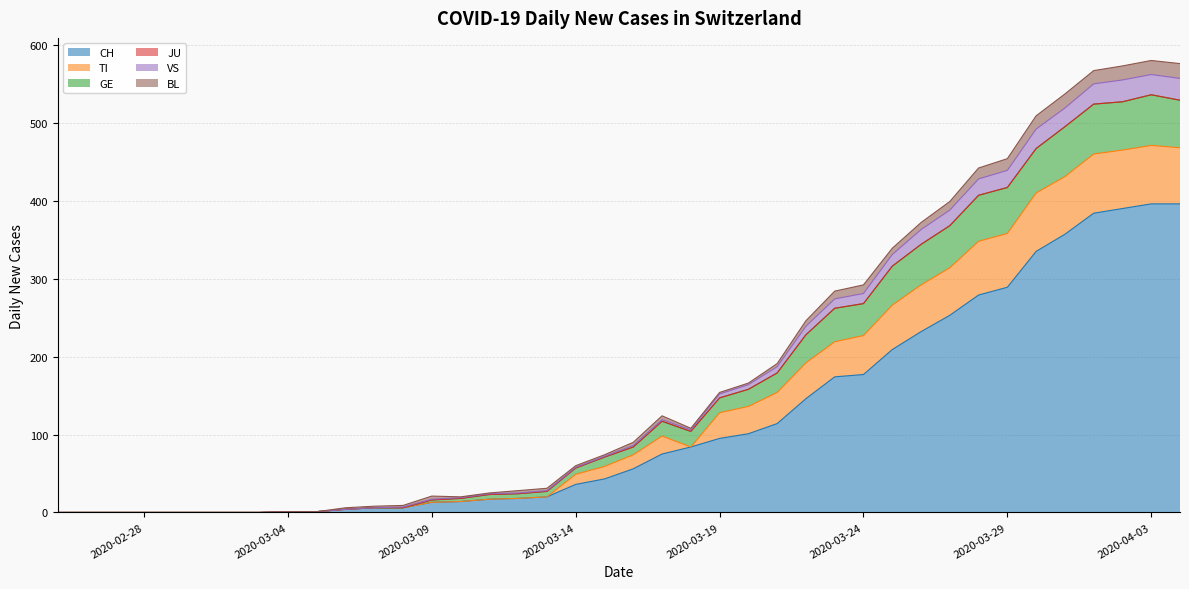

Is it true that CH equals 141 at 2020-02-28?

False